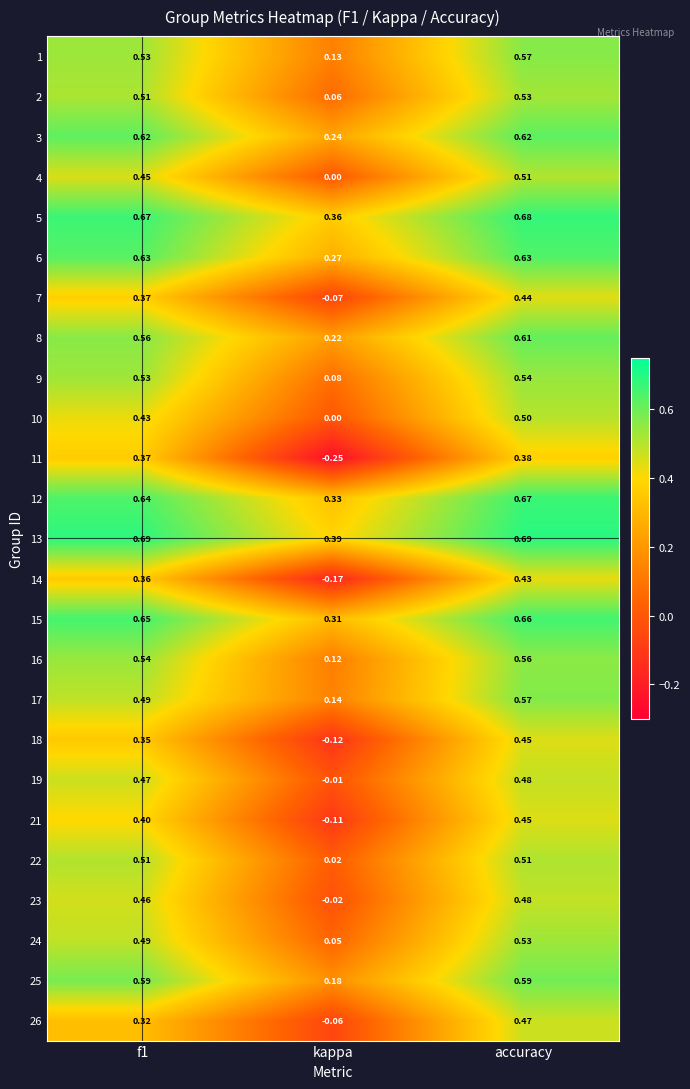

Which category has the lowest value across all series?

kappa